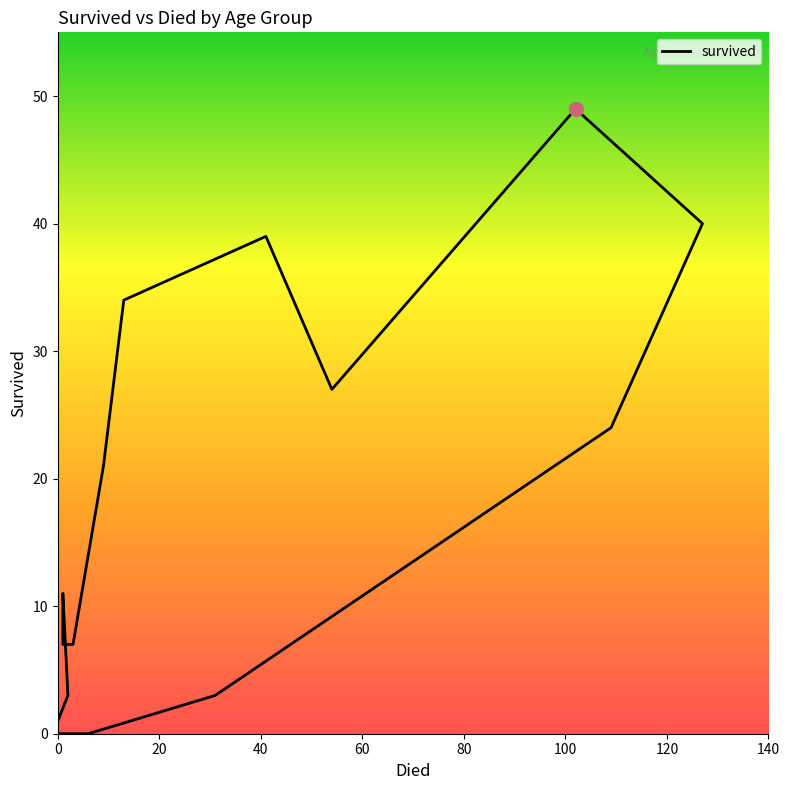

How many lines are shown in the chart?

1